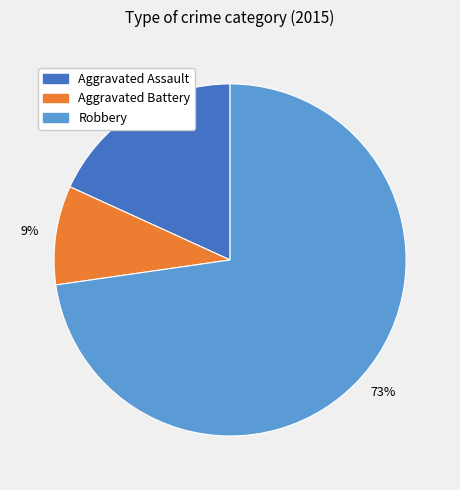

Is there any slice that represents more than half of the pie?

Yes